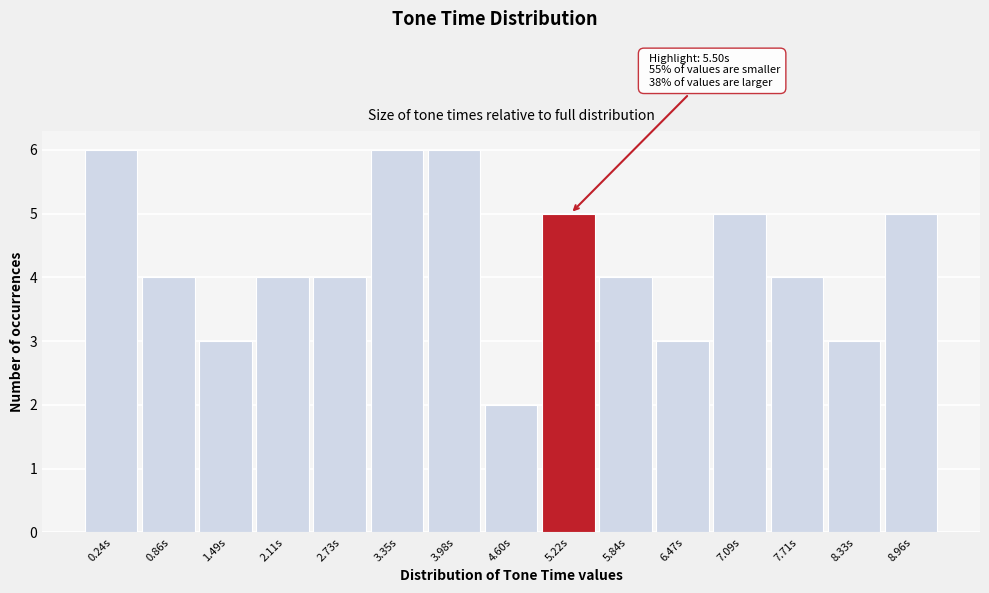

Reading left to right, transcribe all the data shown in this chart.

6	4	3	4	4	6	6	2	5	4	3	5	4	3	5